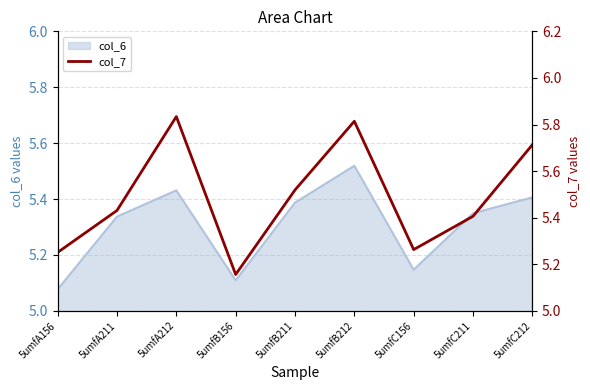

True or false: the data has more than 2 interior local peaks.

False